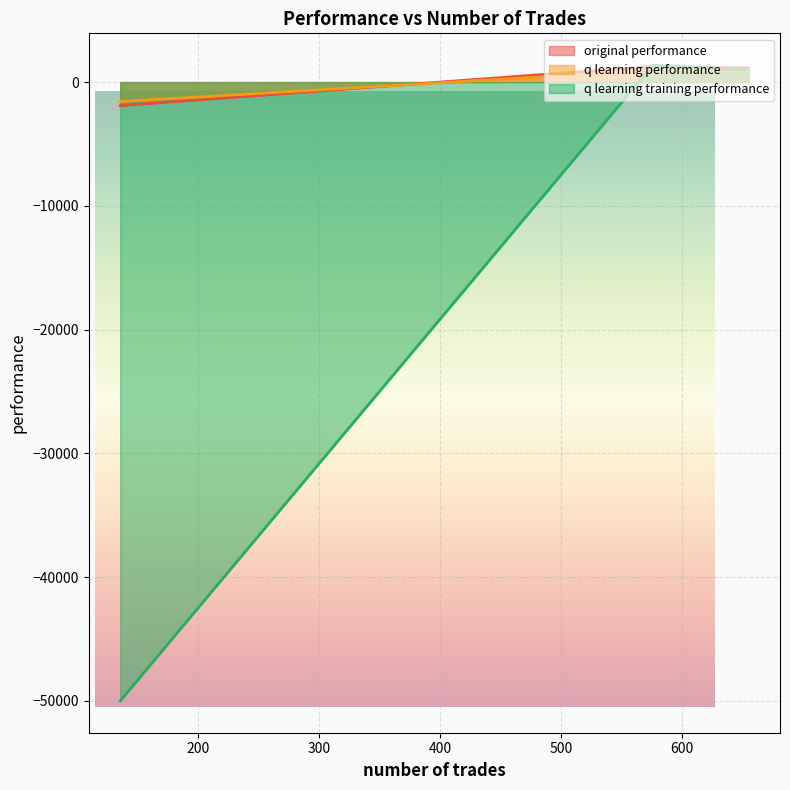

Does the chart have visible grid lines?

Yes